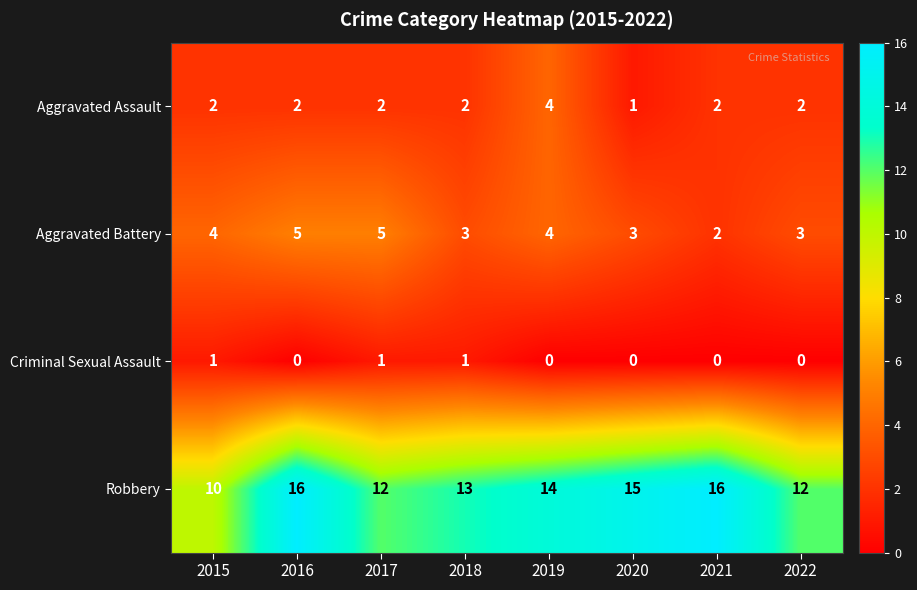

List the series in order of their peak value, highest first.

Robbery, Aggravated Battery, Aggravated Assault, Criminal Sexual Assault